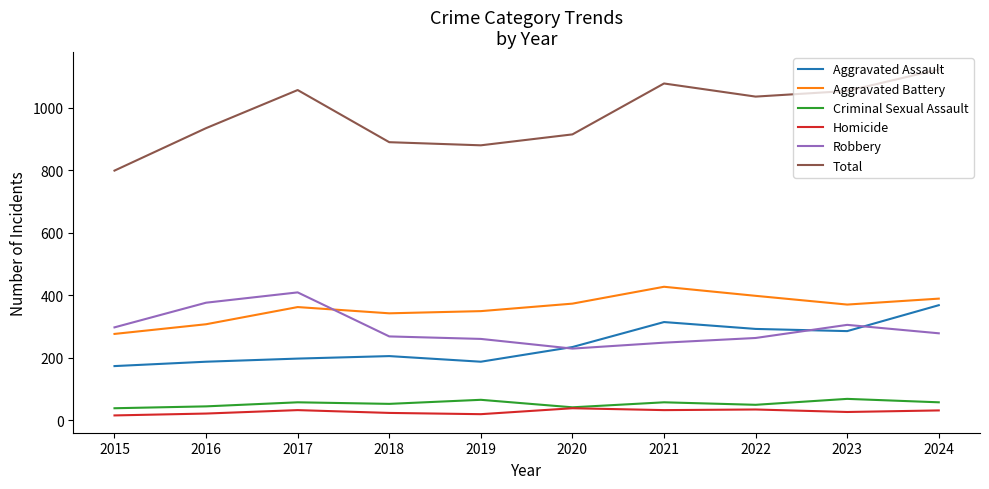

Is the value of Aggravated Battery at 2021 greater than the value of Total at 2024?

No